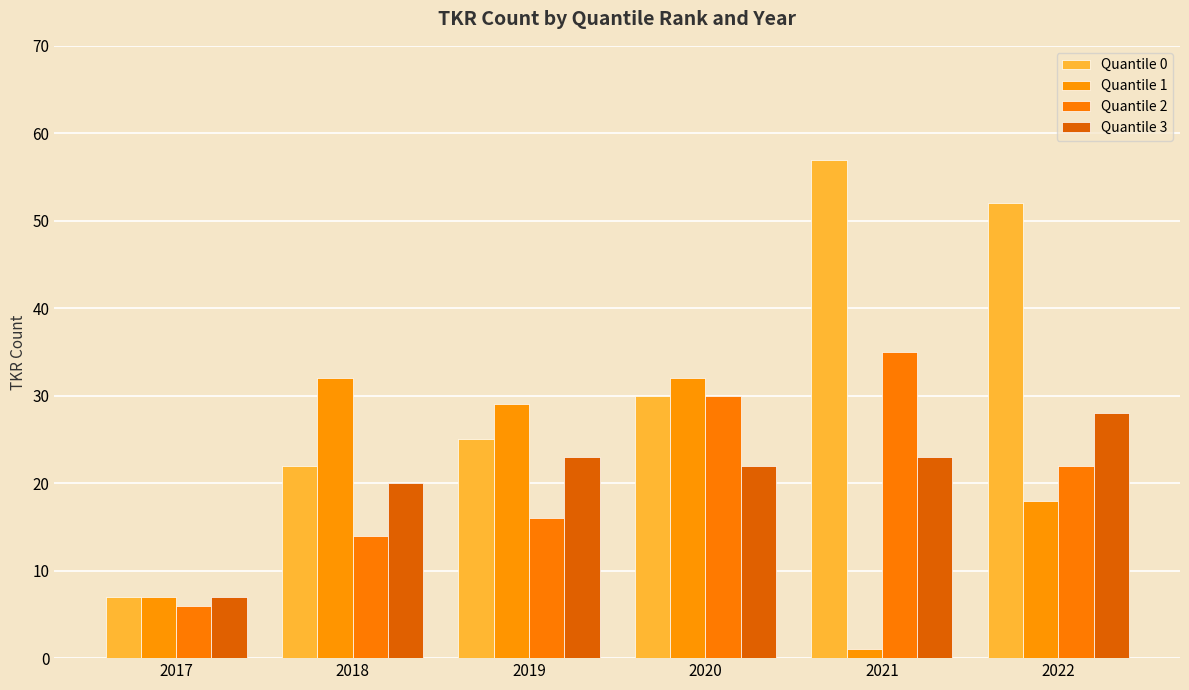

What is the value of the Quantile 1 bar at the 1st from the left?

7